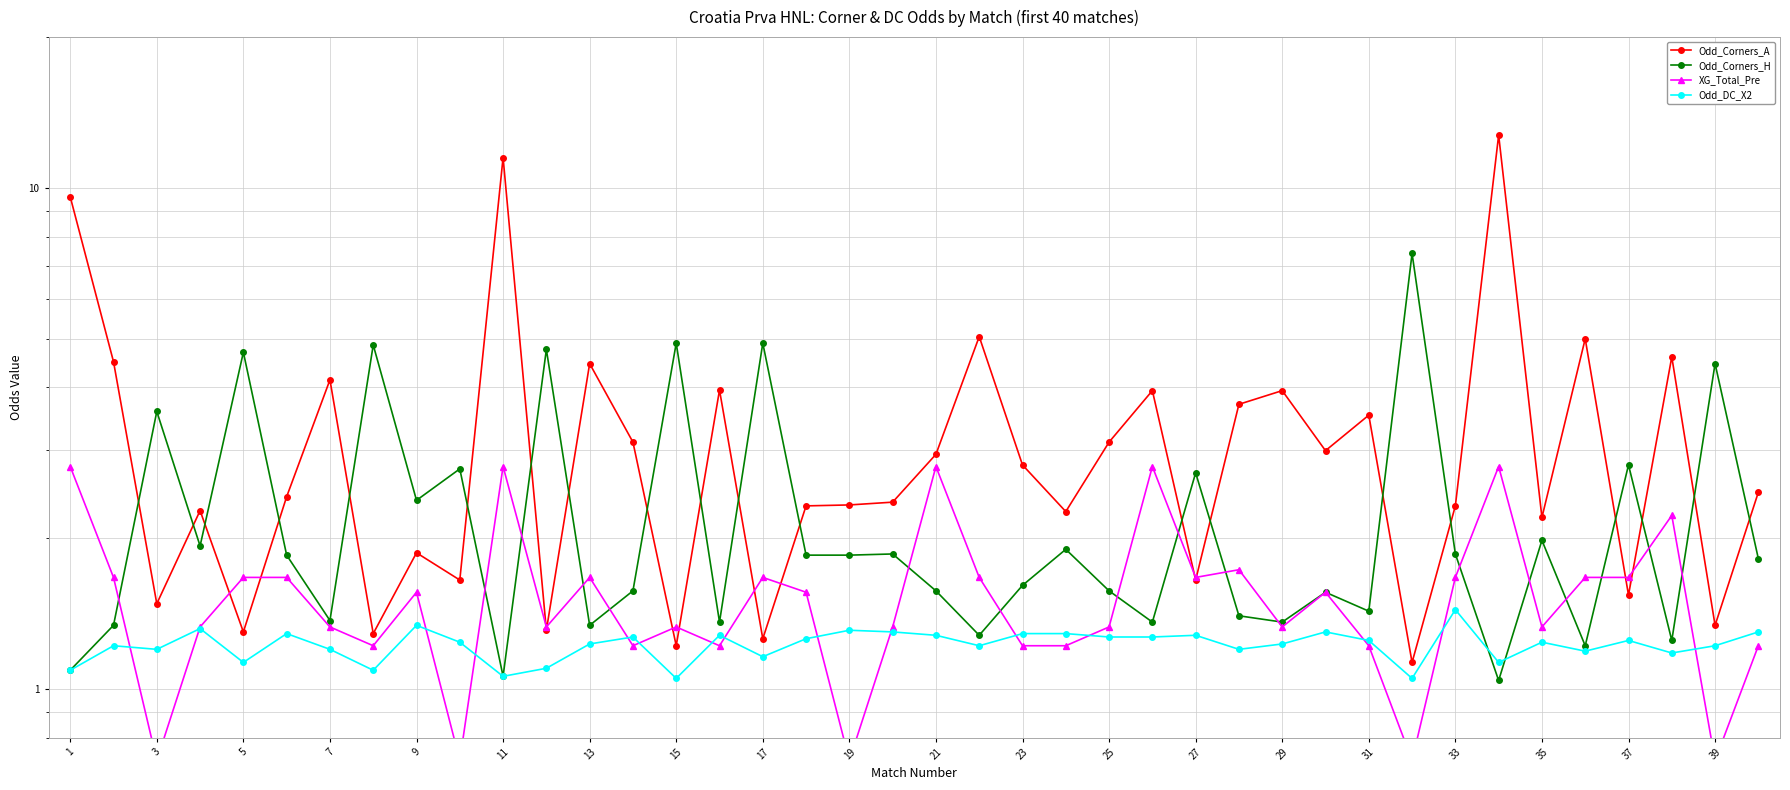

Is the value of Odd_Corners_A at 7 greater than the value of XG_Total_Pre at 39?

Yes